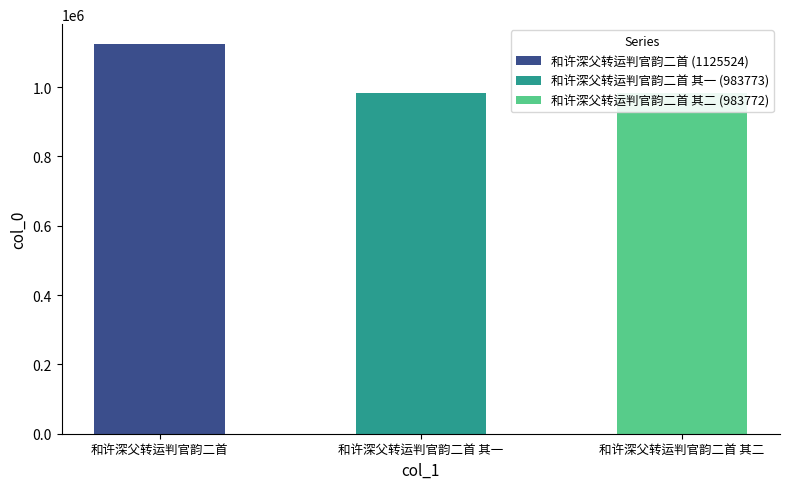

What is the value of the 1st bar from the left?

1125524